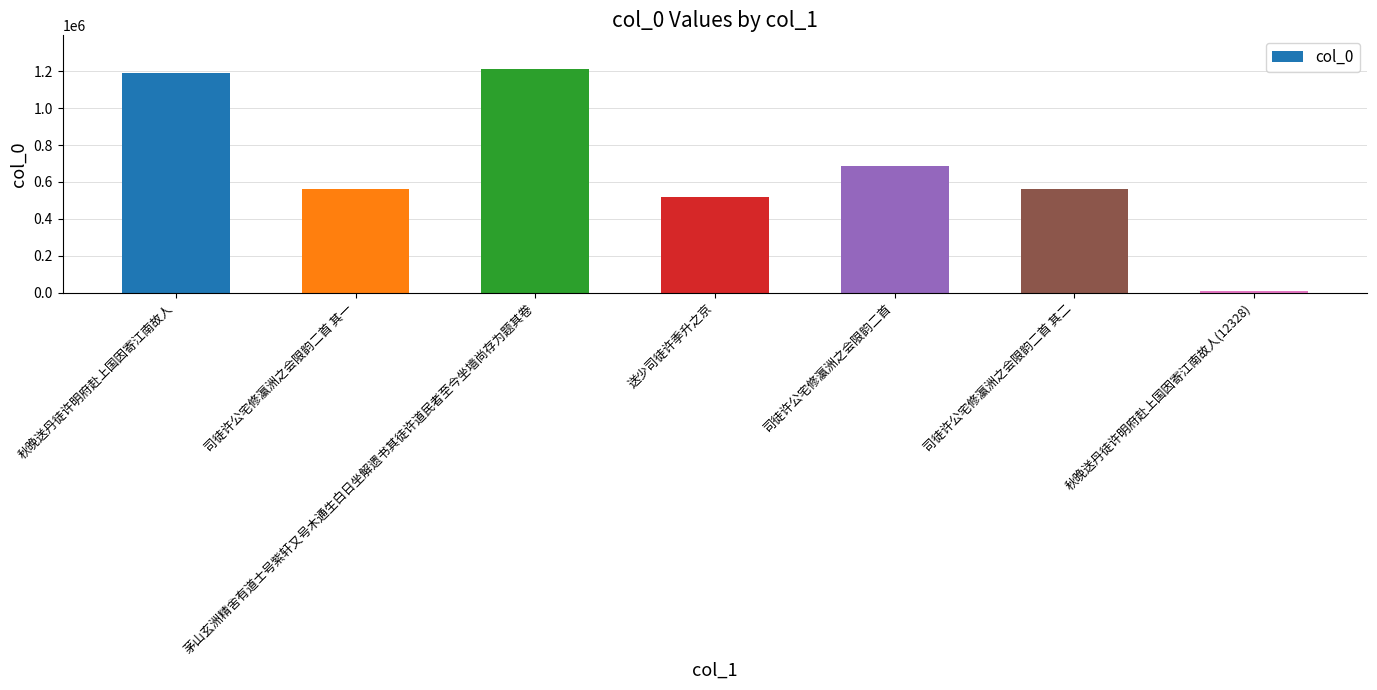

What is the label of the 4th bar from the right?

送少司徒许季升之京